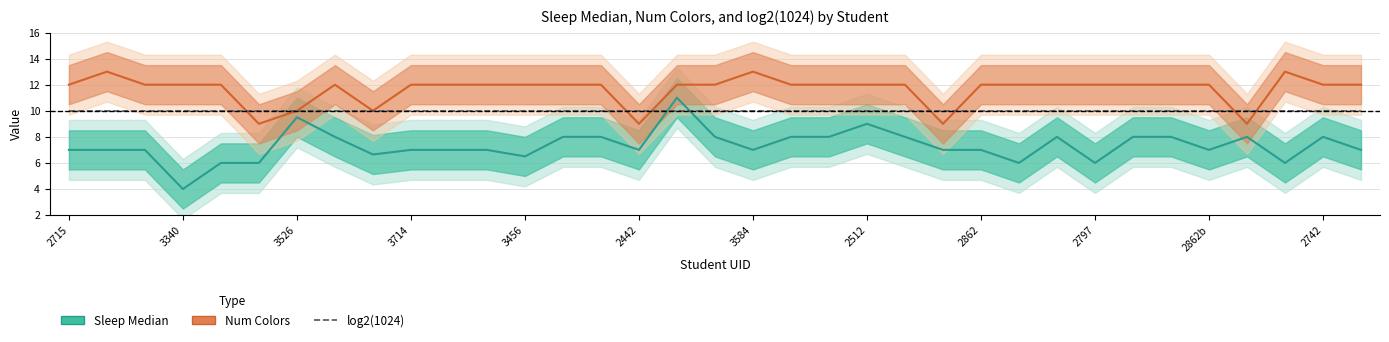

Rank the series by their average value, from highest to lowest.

Num Colors, log2(1024), Sleep Median